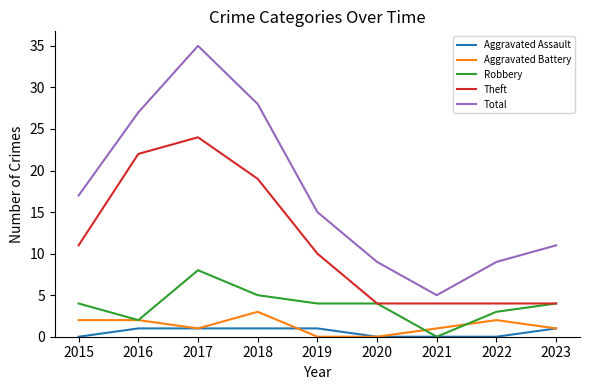

Reading left to right, list all the values displayed in this chart.

Aggravated Assault: 0	1	1	1	1	0	0	0	1
Aggravated Battery: 2	2	1	3	0	0	1	2	1
Robbery: 4	2	8	5	4	4	0	3	4
Theft: 11	22	24	19	10	4	4	4	4
Total: 17	27	35	28	15	9	5	9	11